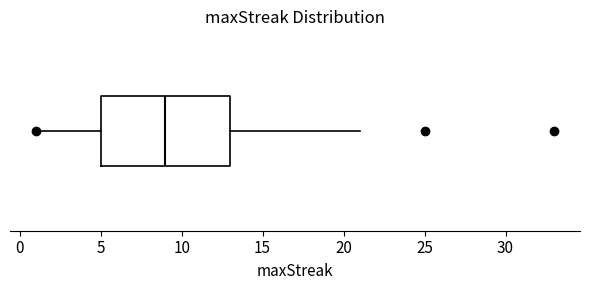

Where does the median line of the box sit on the x-axis? The values are not printed on the chart, so give them approximately, as read against the axis.

9